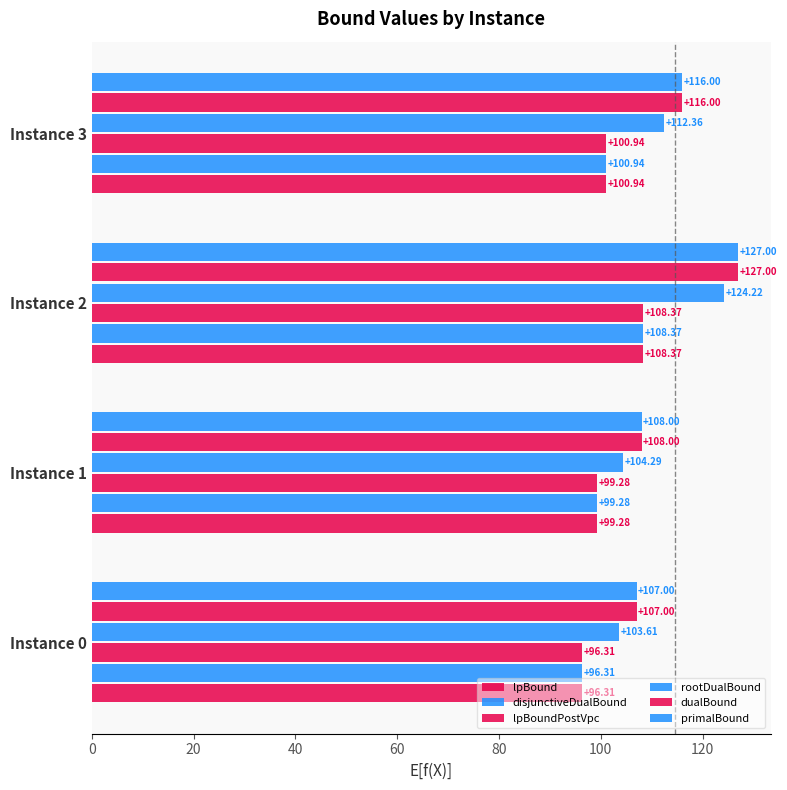

What is the value of the lpBound bar at the 1st from the left?

96.3